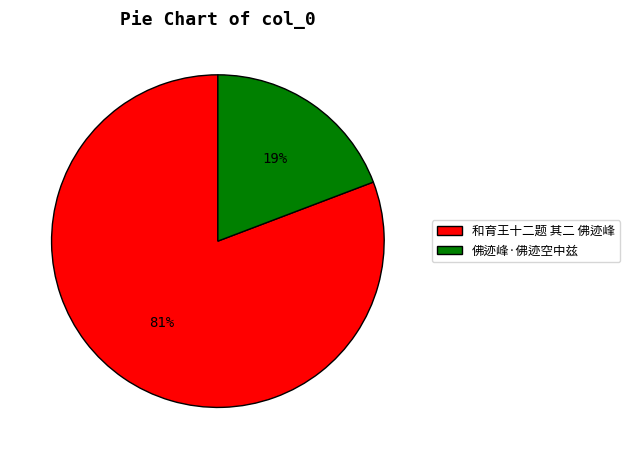

True or false: 佛迹峰·佛迹空中兹 accounts for 33% of the total.

False